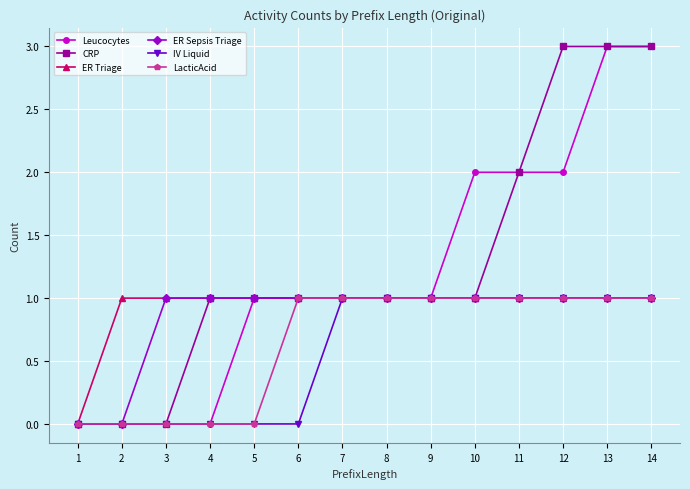

How many lines are shown in the chart?

6